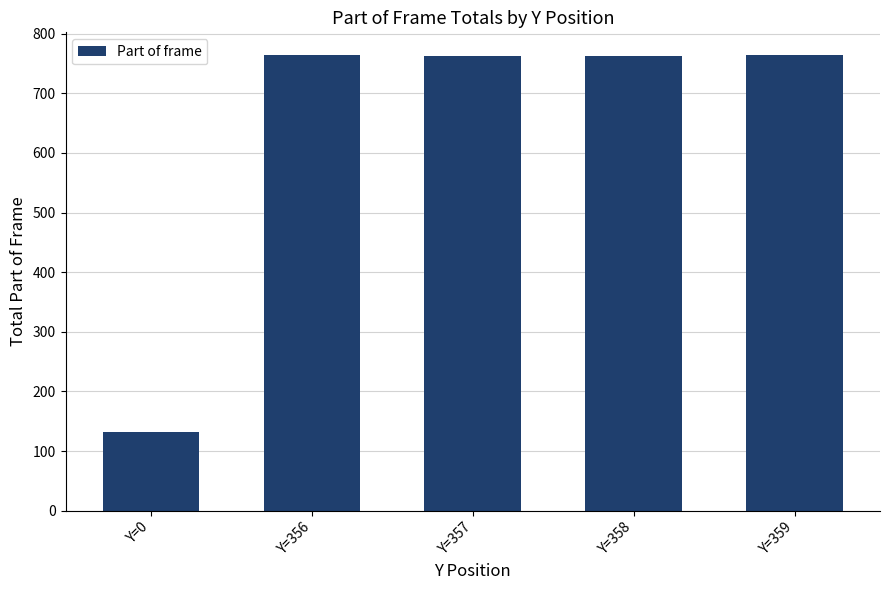

What is the greatest value displayed?

764